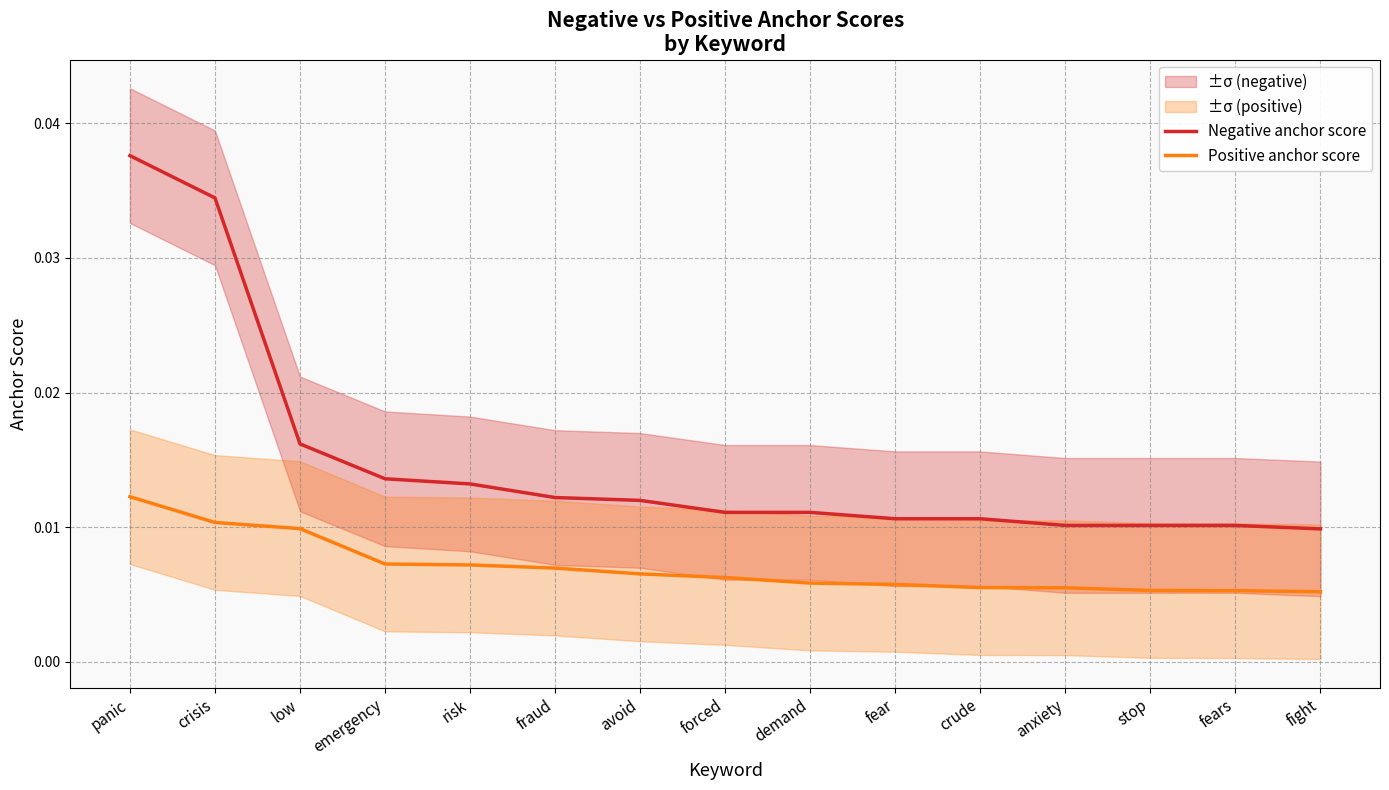

Is the value of Positive anchor score at fear greater than the value of Negative anchor score at crude?

No